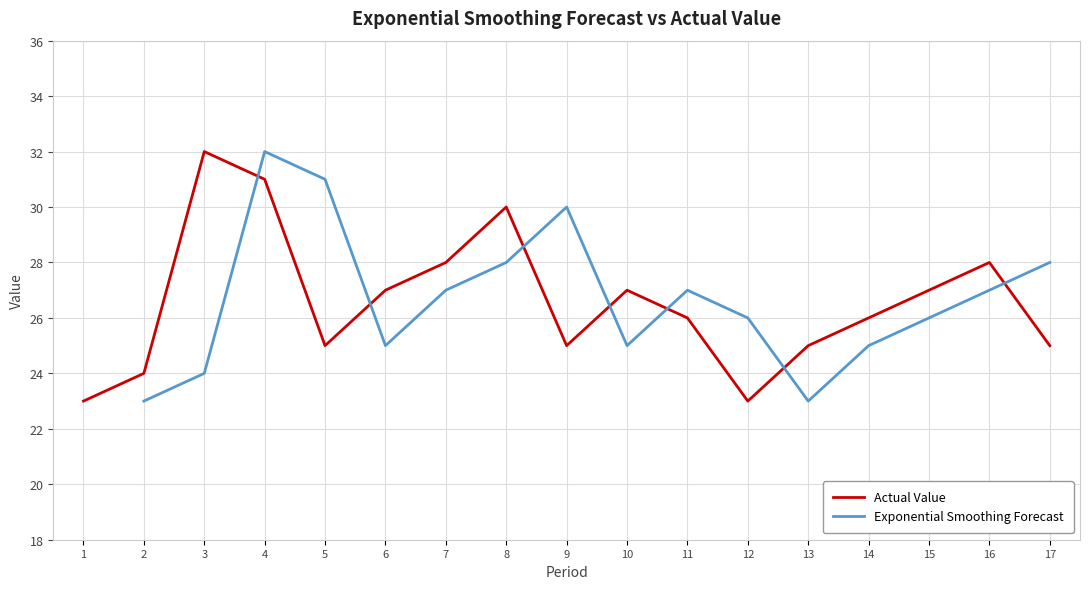

What is the maximum value for Actual Value?

32